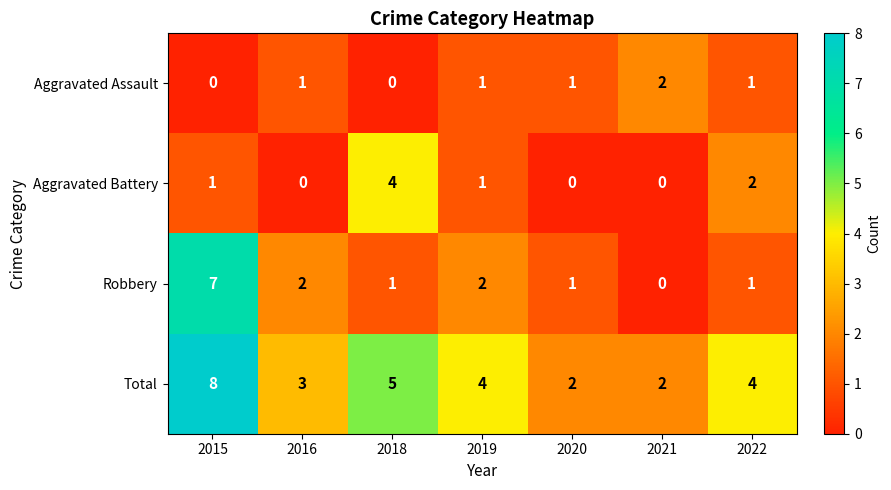

Where does the Robbery series first go above 1?

2015